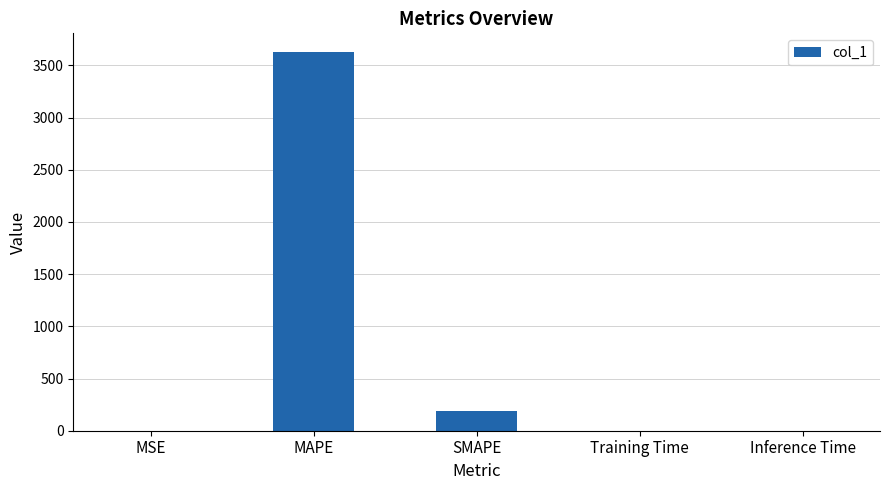

What is the sum of all values?

3815.5